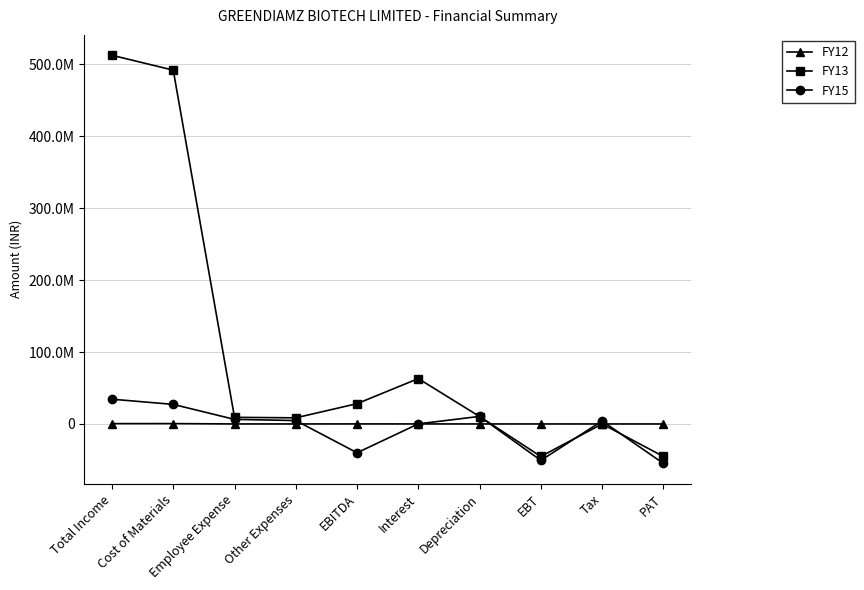

What value does the FY15 series have at Total Income?

34410353.0